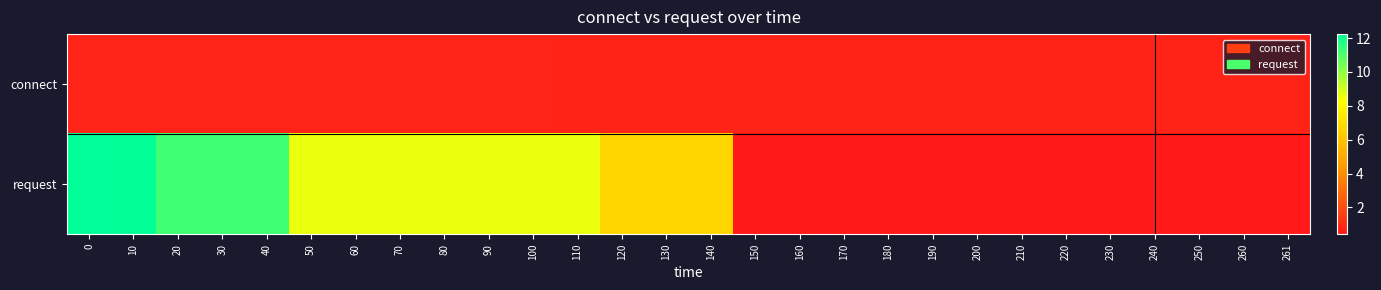

List the series in order of their overall mean, highest first.

request, connect